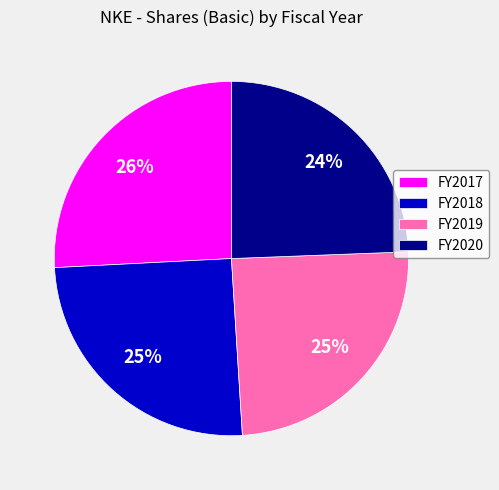

To the nearest percent, what is the difference between the FY2020 and FY2018 slice percentages?

1%